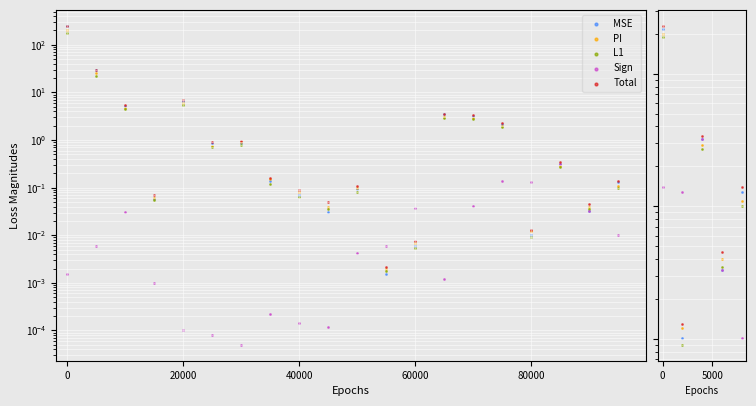

Which series has the largest Y range (max minus min)?

Total